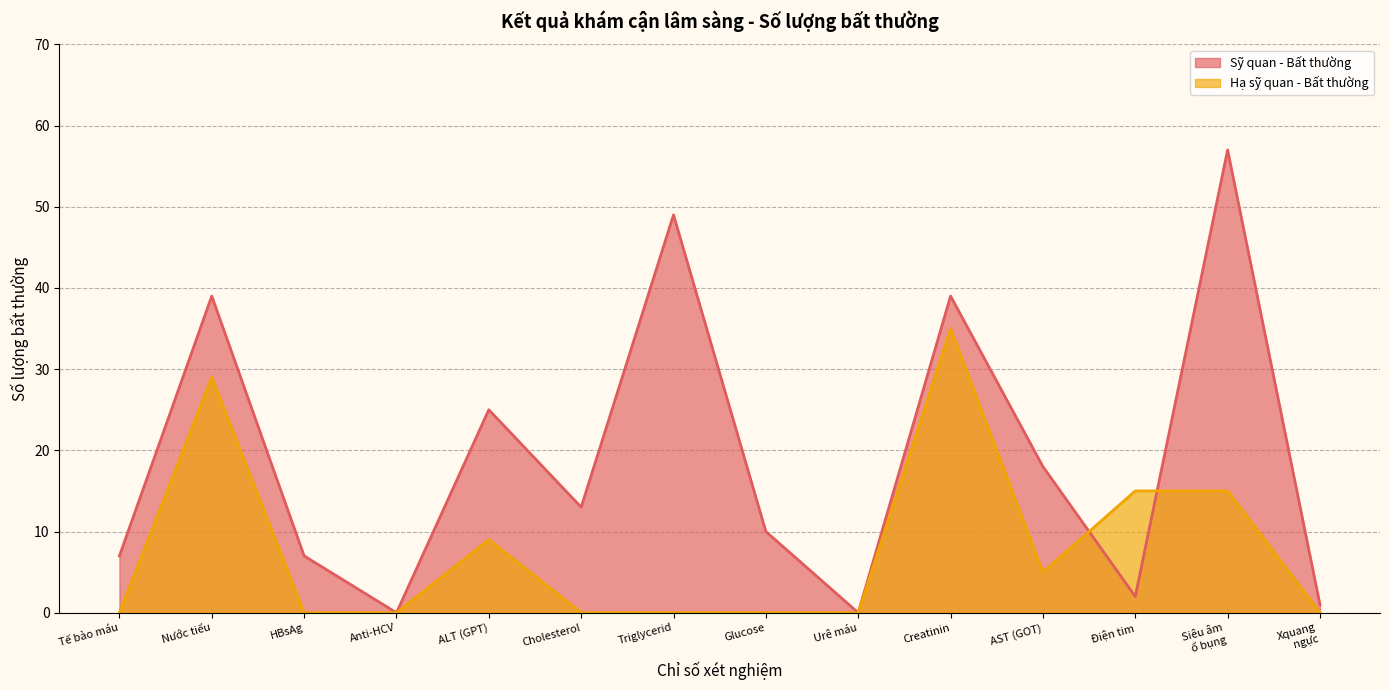

List the series in order of their overall mean, highest first.

Sỹ quan - Bất thường, Hạ sỹ quan - Bất thường